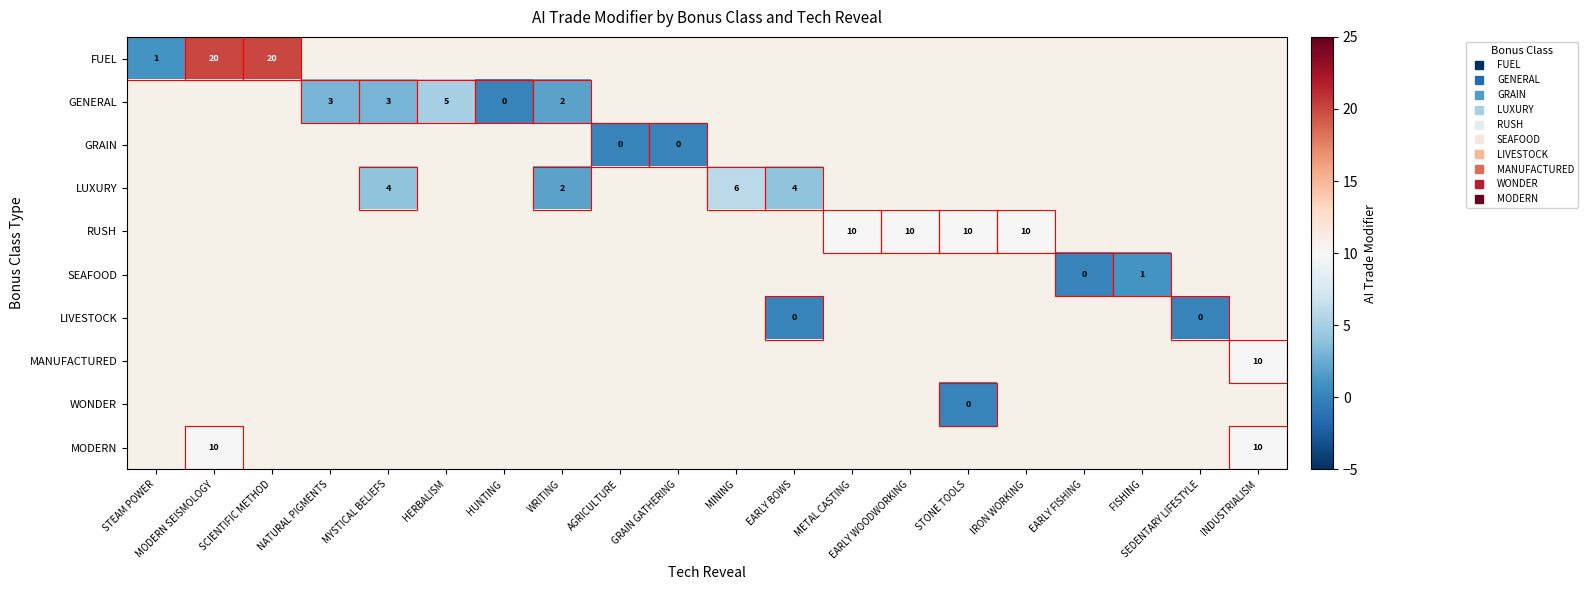

How many distinct data groups are displayed?

10